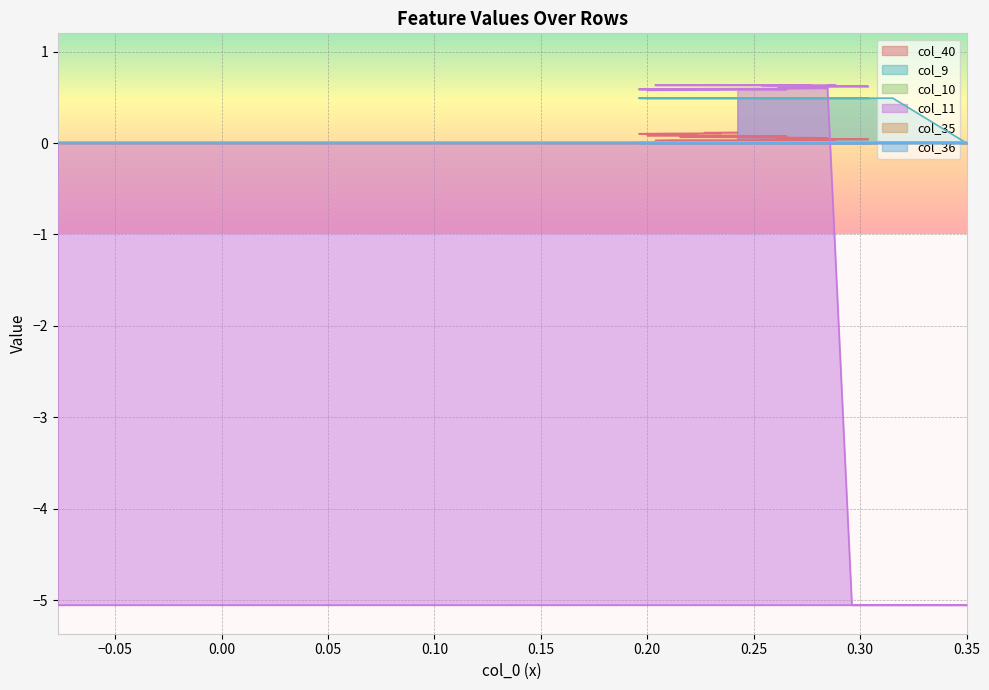

What is the maximum value shown in the chart?

0.6